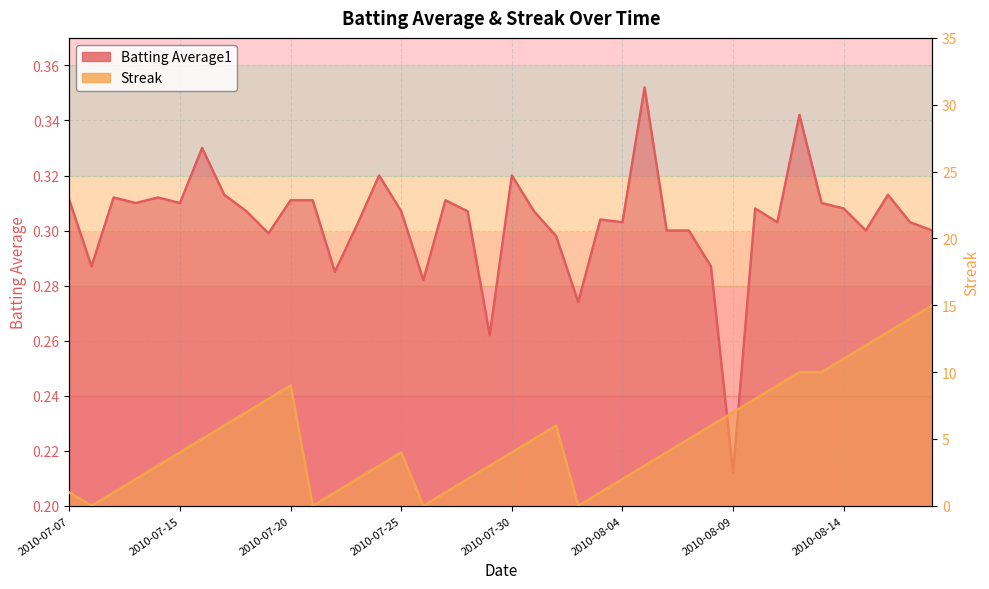

Is it true that Batting Average1 equals 0.3 at 2010-08-06?

True